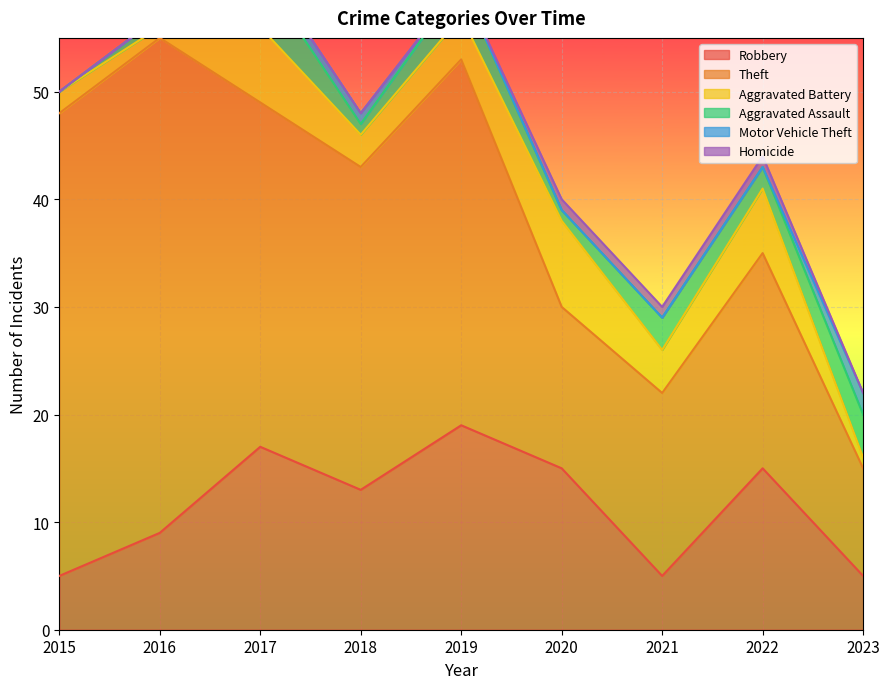

Count the number of data series in this chart.

6